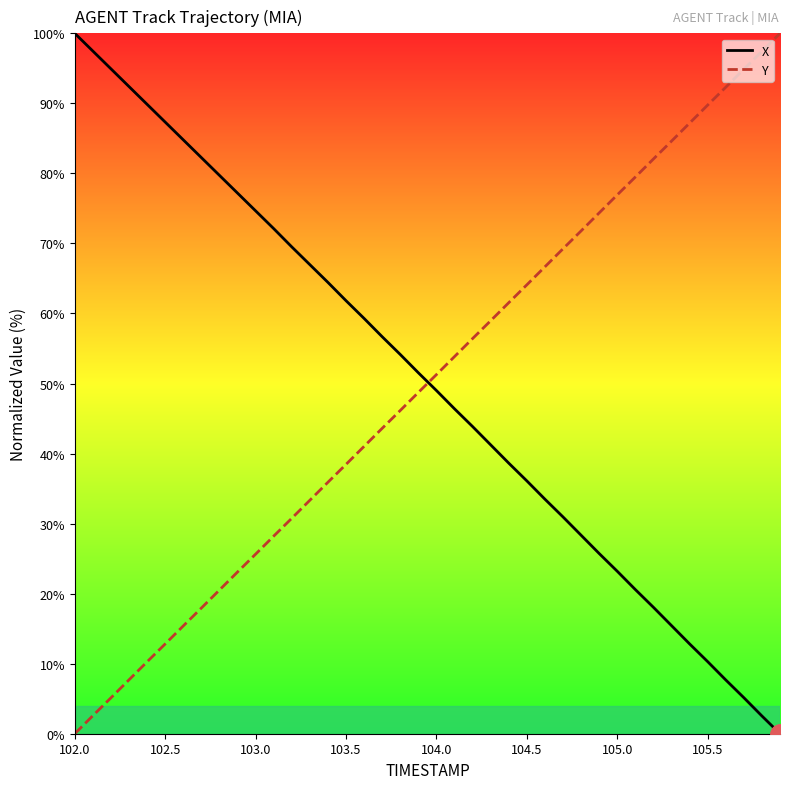

What is the difference between the maximum and minimum values in the X series?

100.0